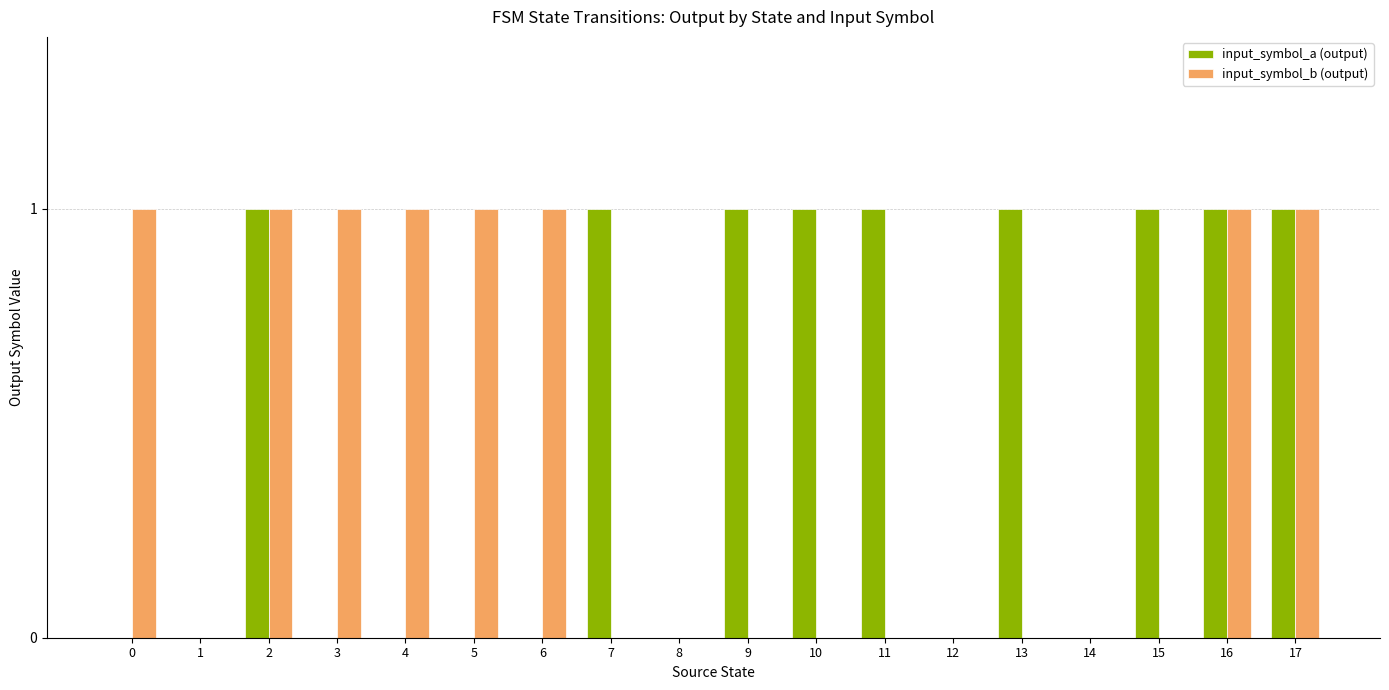

What is the highest value of the input_symbol_a (output) series?

1